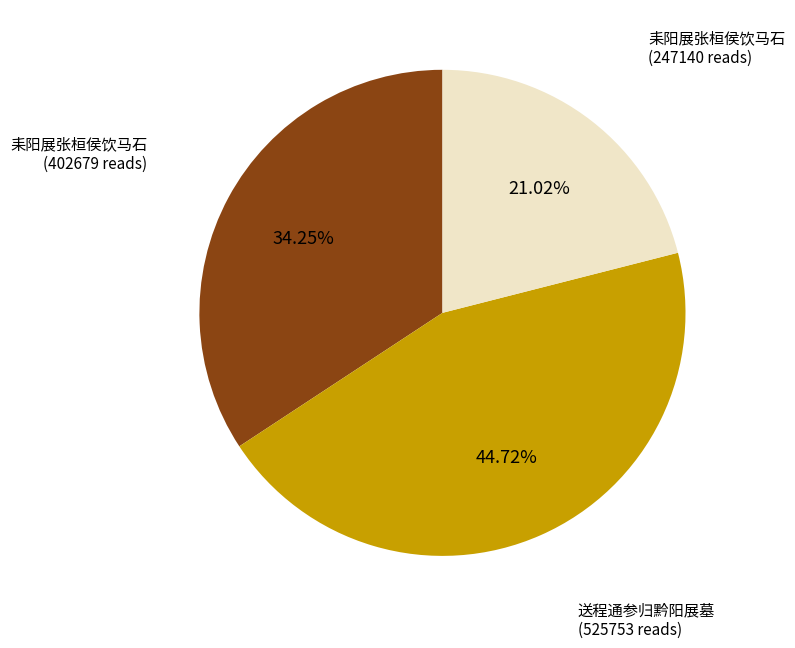

Is there any slice that represents more than half of the pie?

No